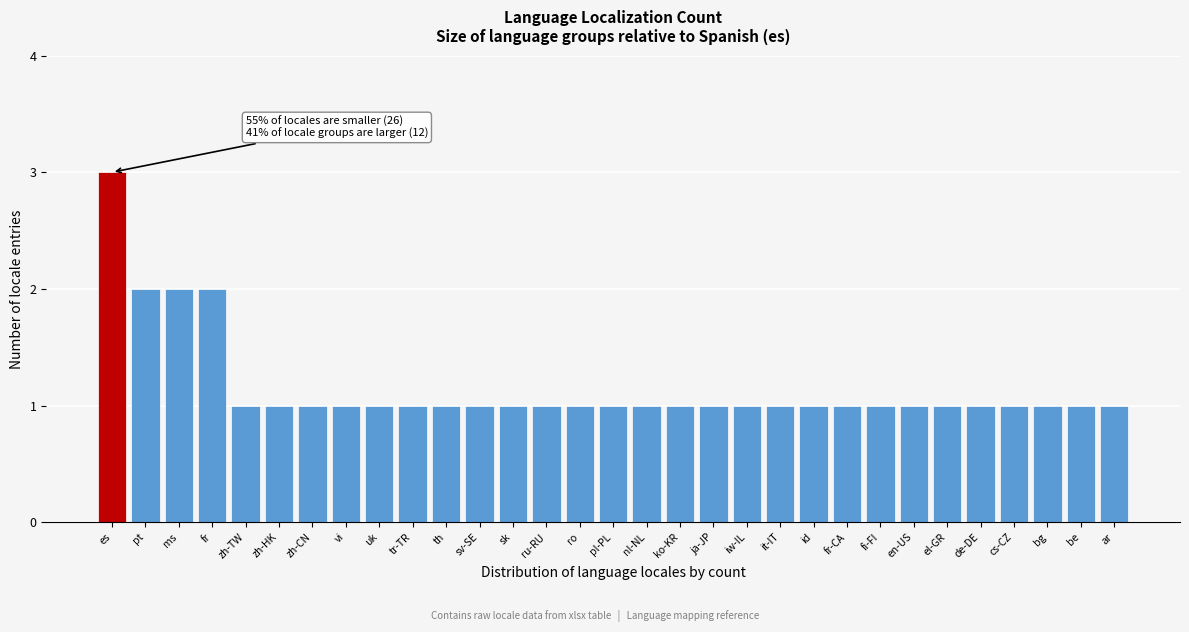

True or false: the data shows 2 at zh-TW.

False